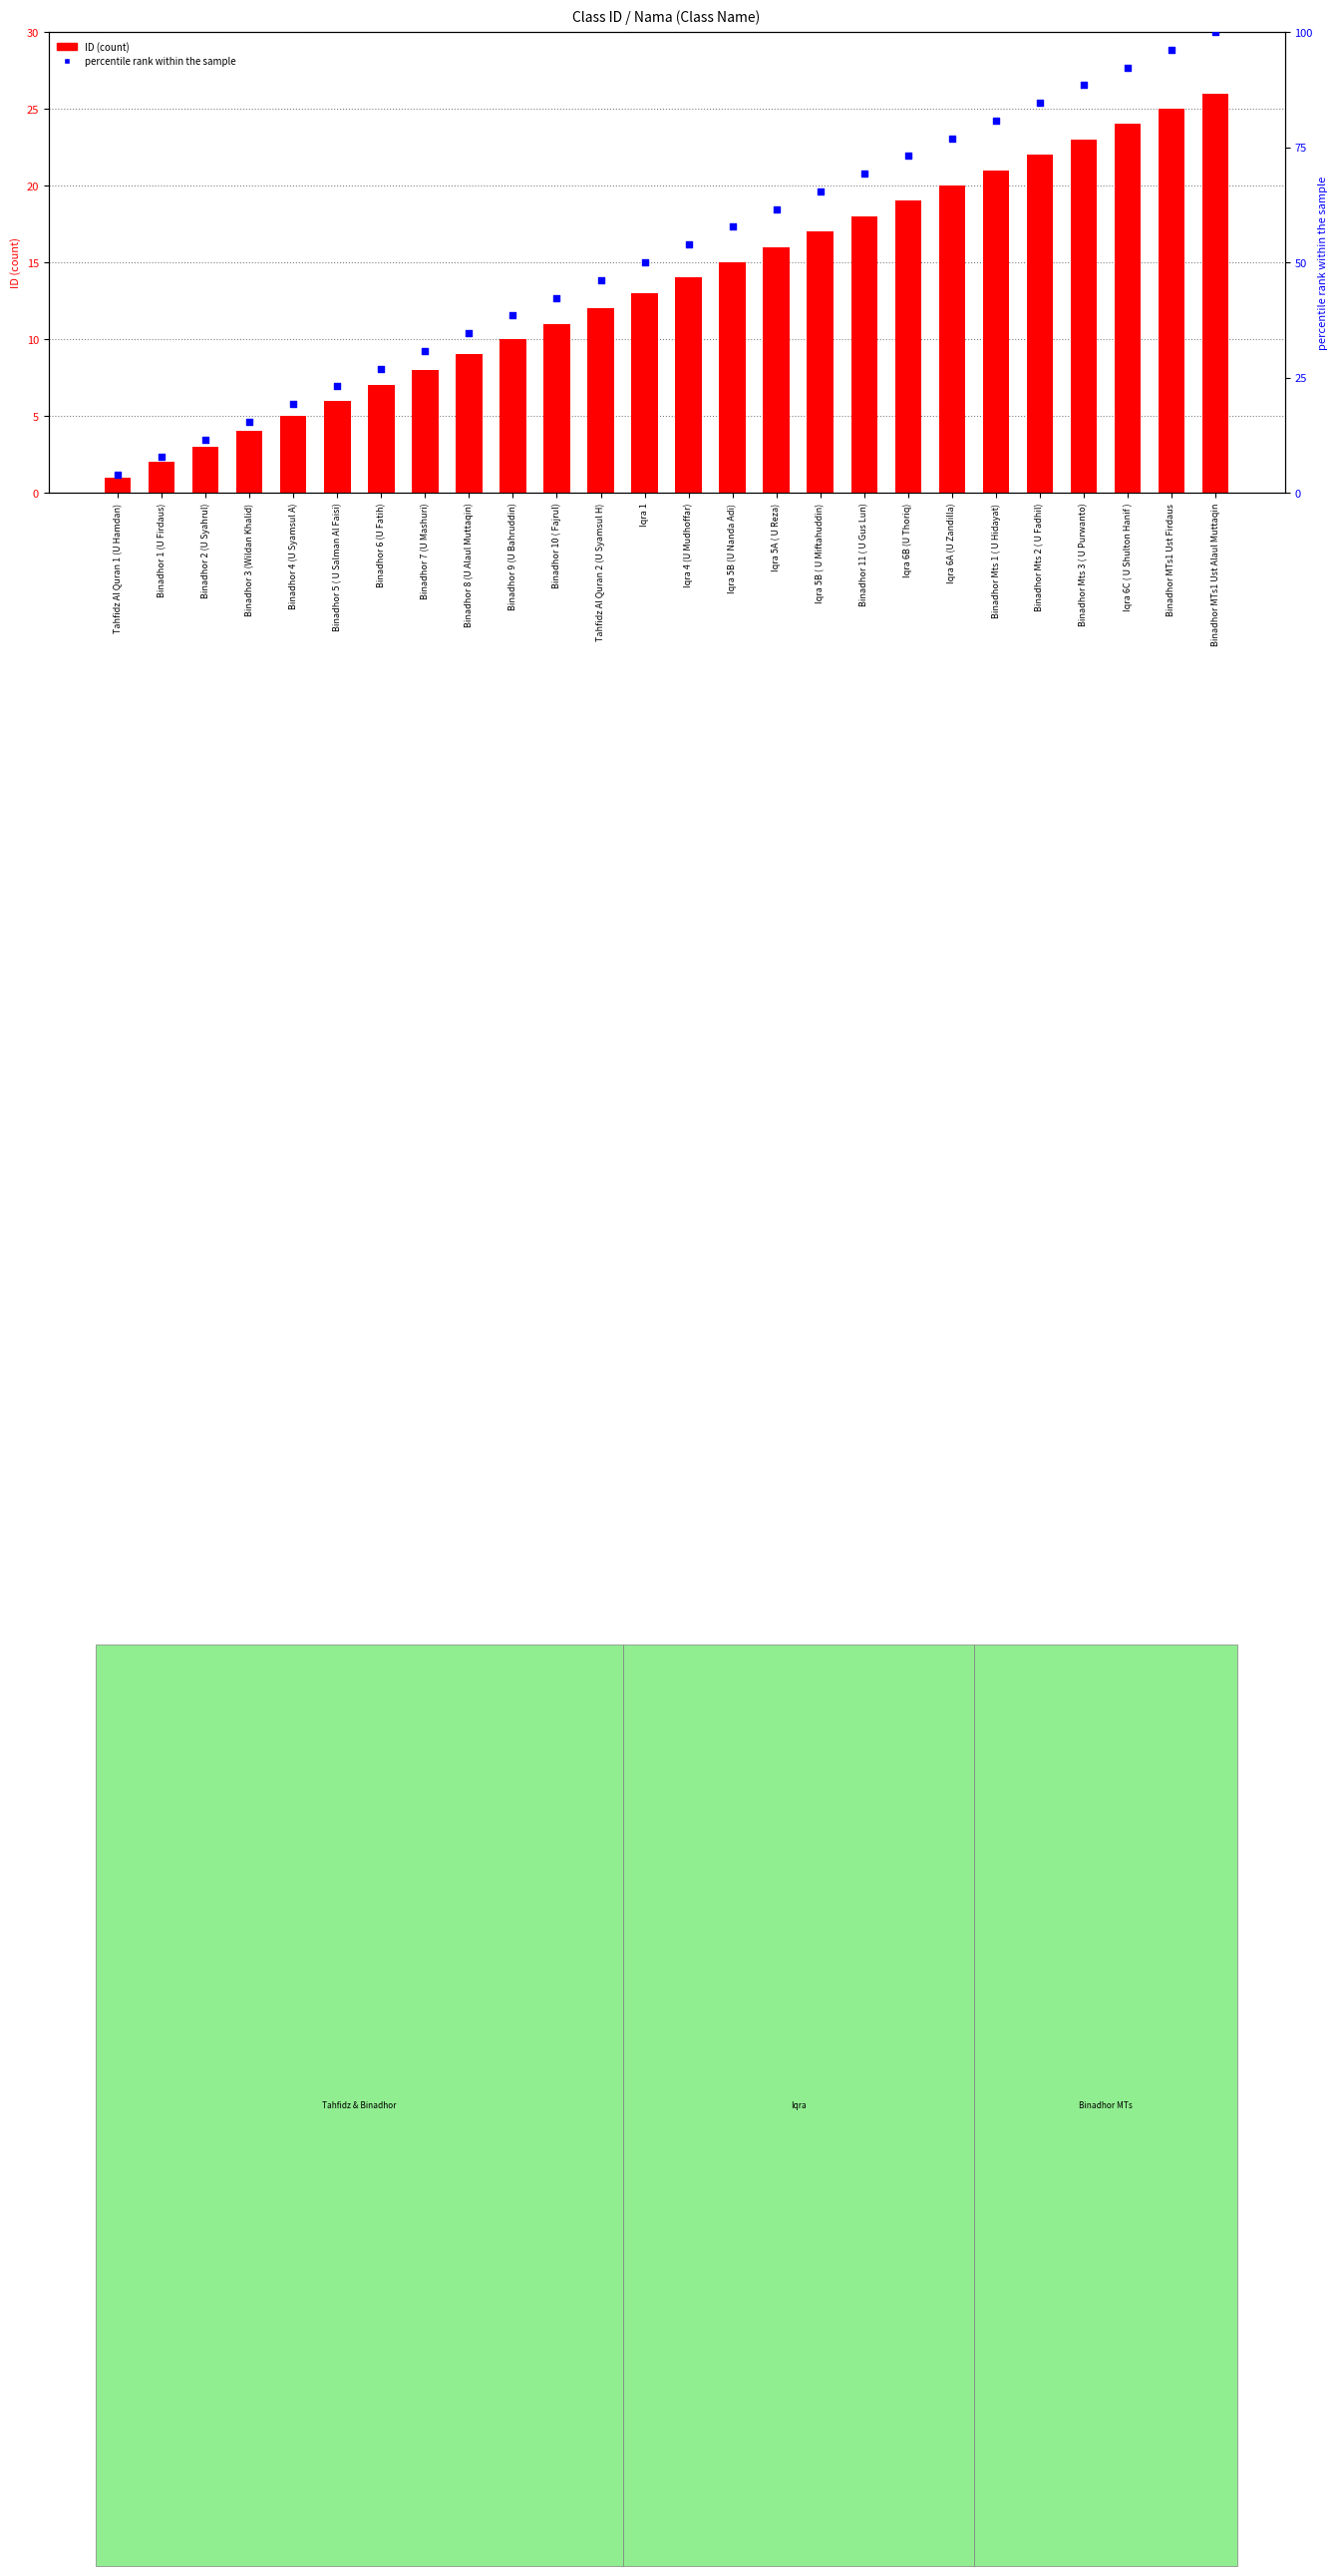

At which category is the sum across all series the highest?

Binadhor MTs1 Ust Alaul Muttaqin